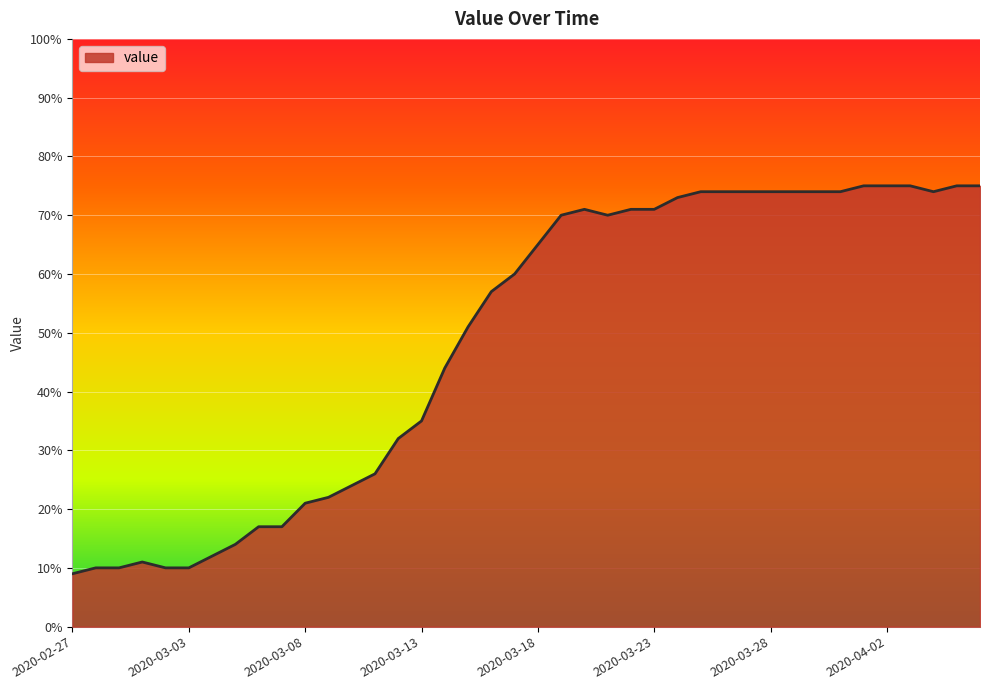

What is the difference between the maximum and minimum values?

66